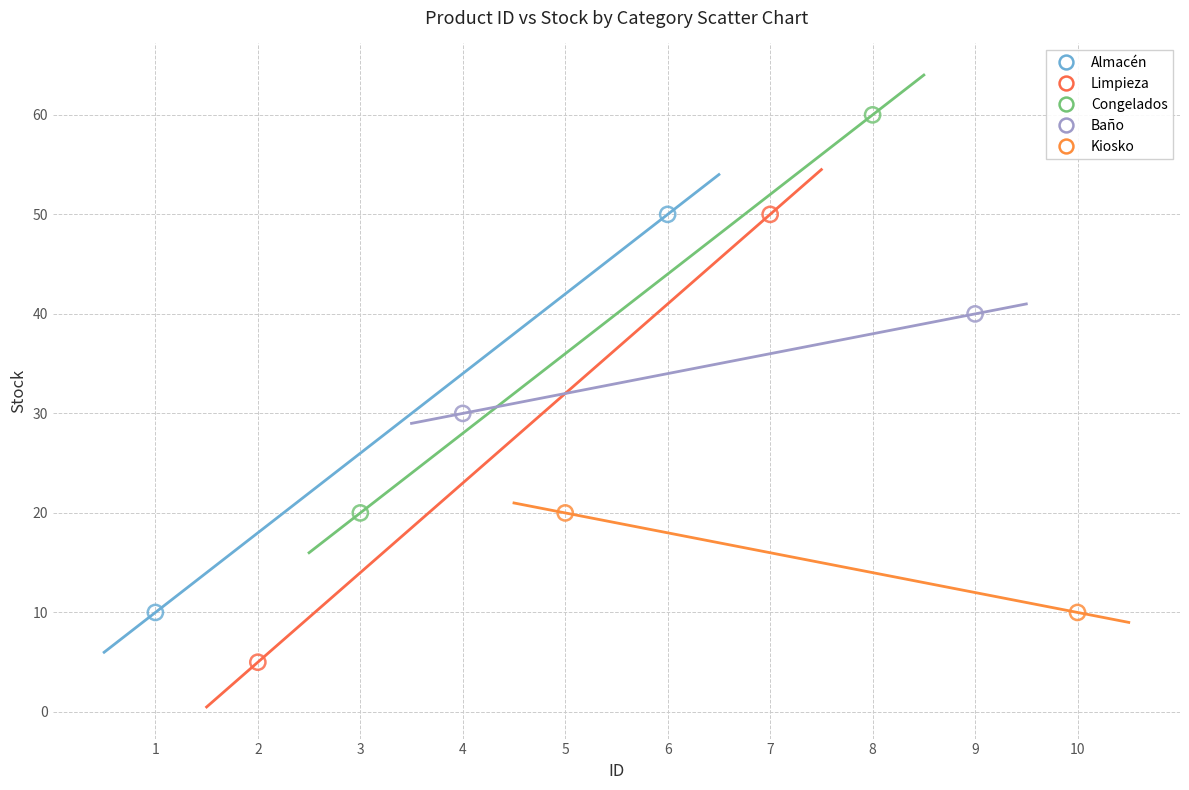

What are all the series names shown in the legend?

Almacén, Limpieza, Congelados, Baño, Kiosko